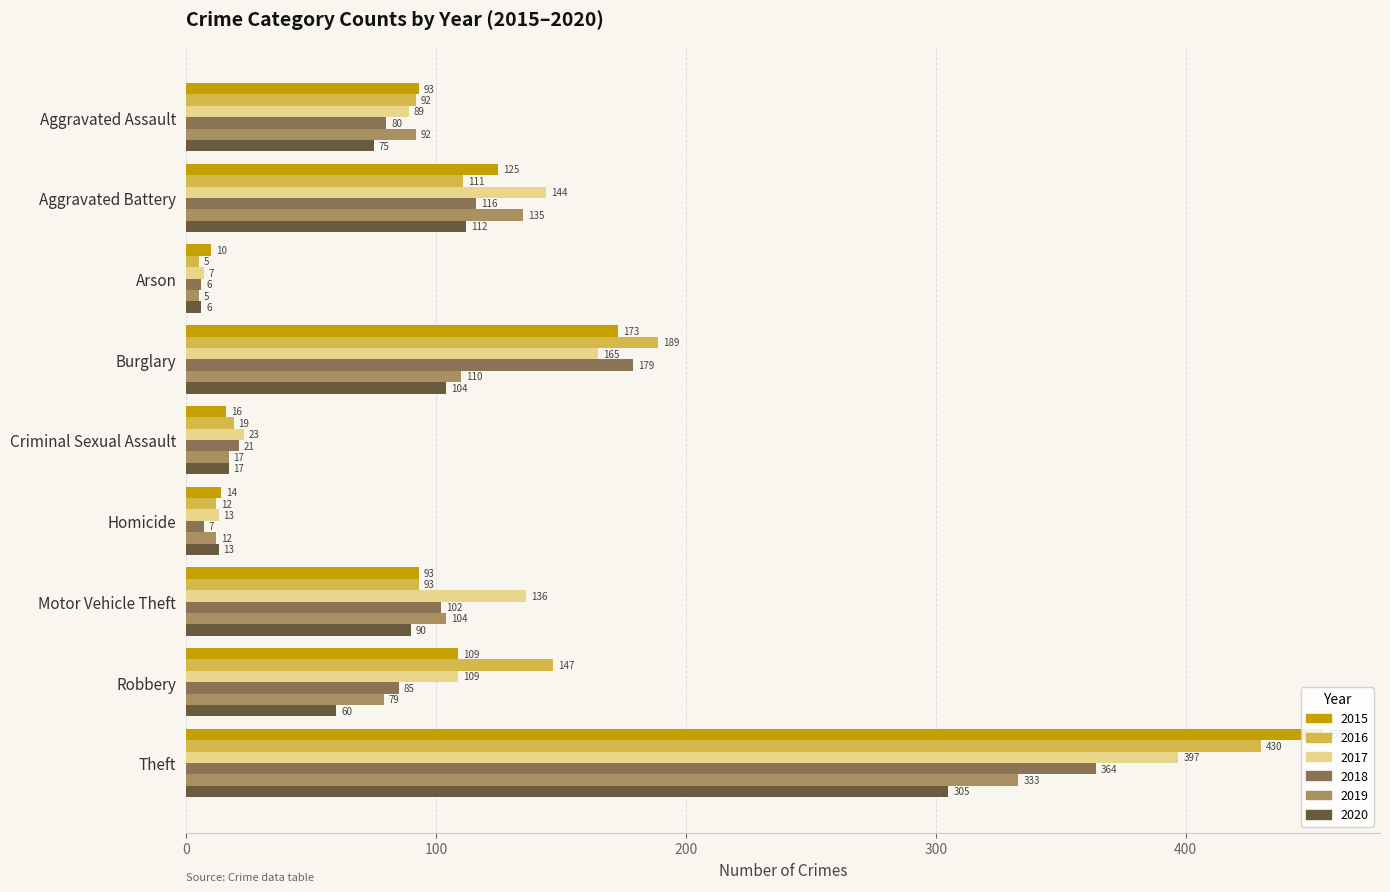

How many data points does each series have?

9